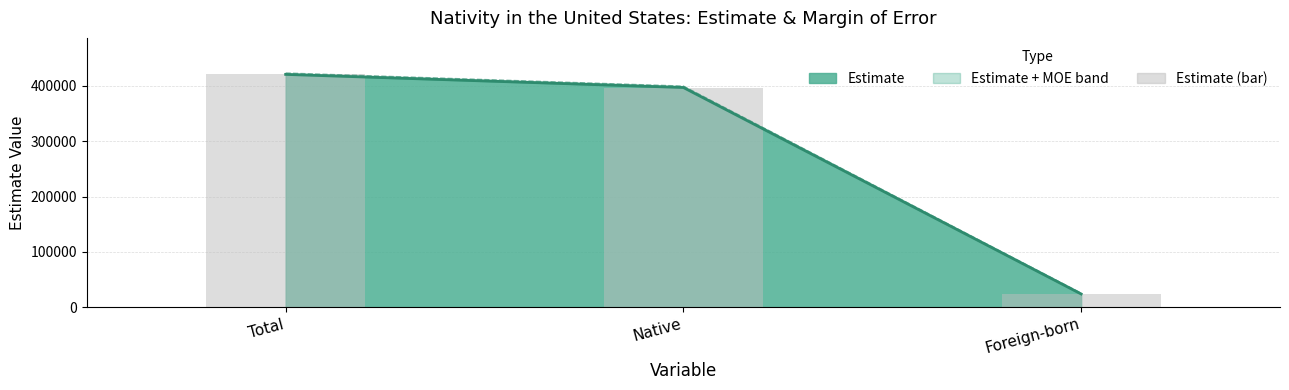

Is it true that the value at Foreign-born is 7450?

False